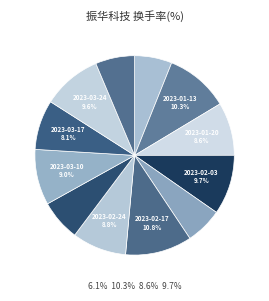

How many segments does this pie chart have?

12